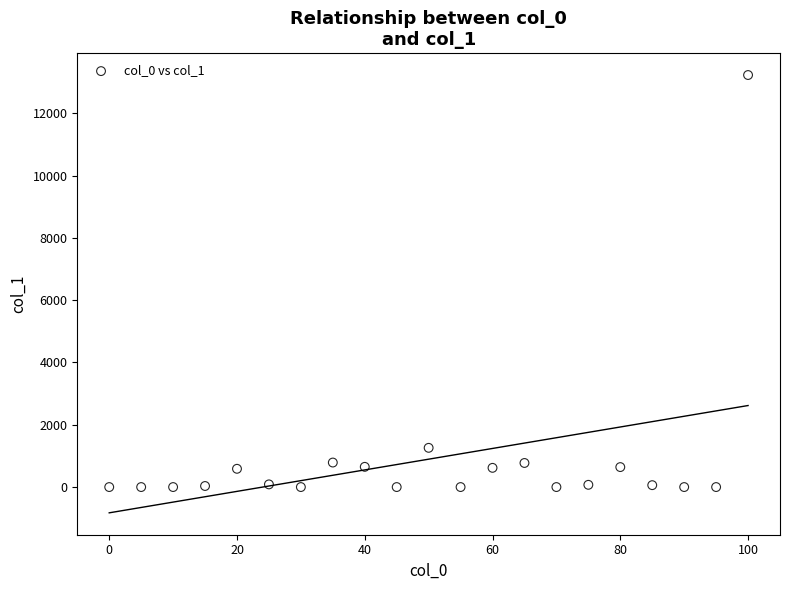

What is the range of Y values (max minus min)?

13225